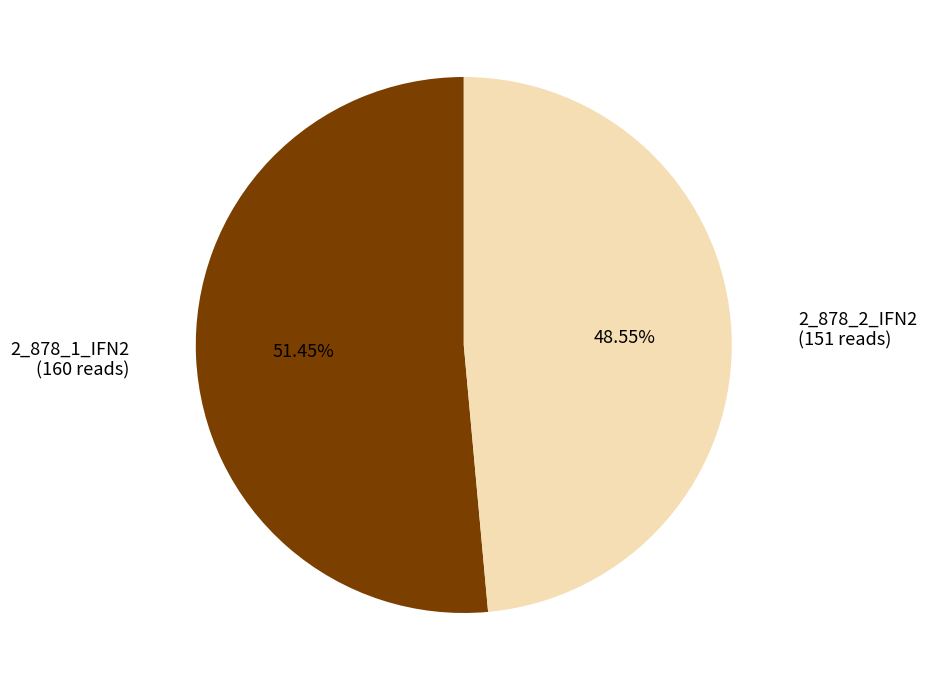

How many slices are in this pie chart?

2